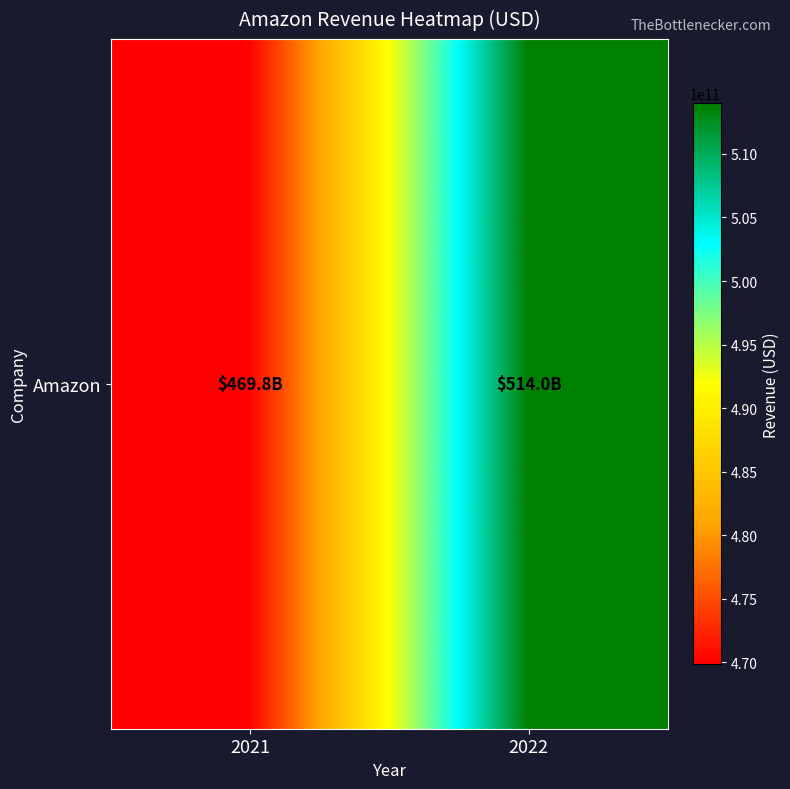

Reading left to right, extract all data points from this chart.

2021=469822000000	2022=513983000000